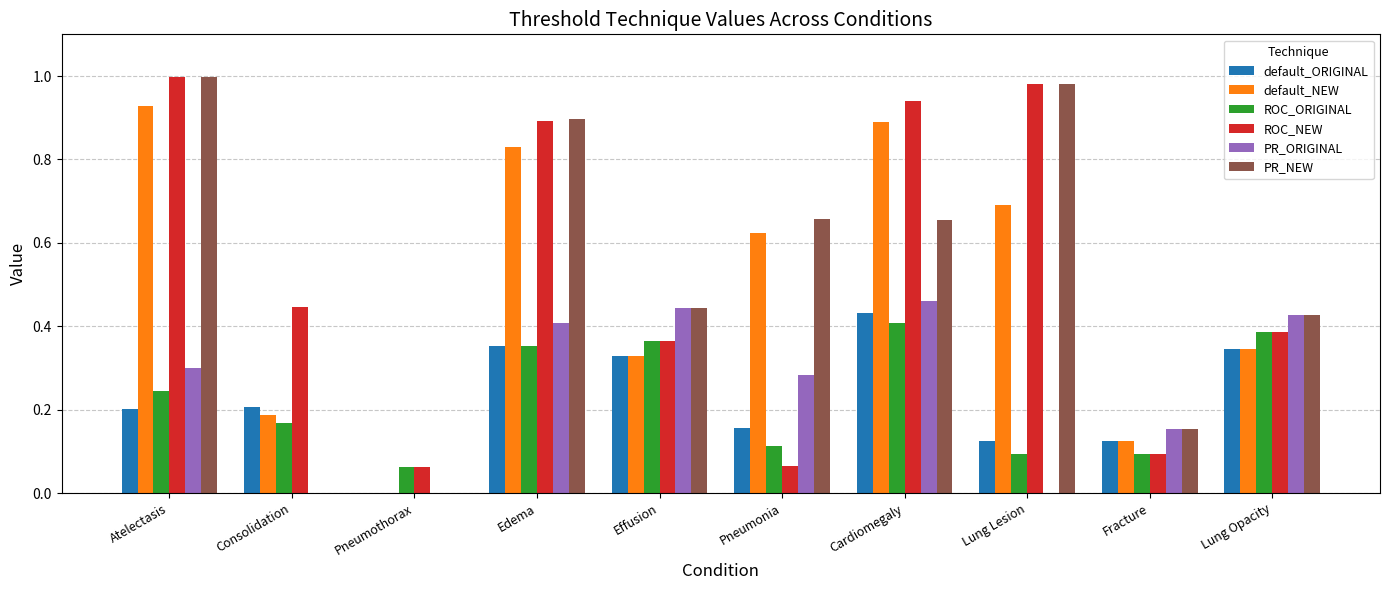

How many categories are shown in the chart?

10